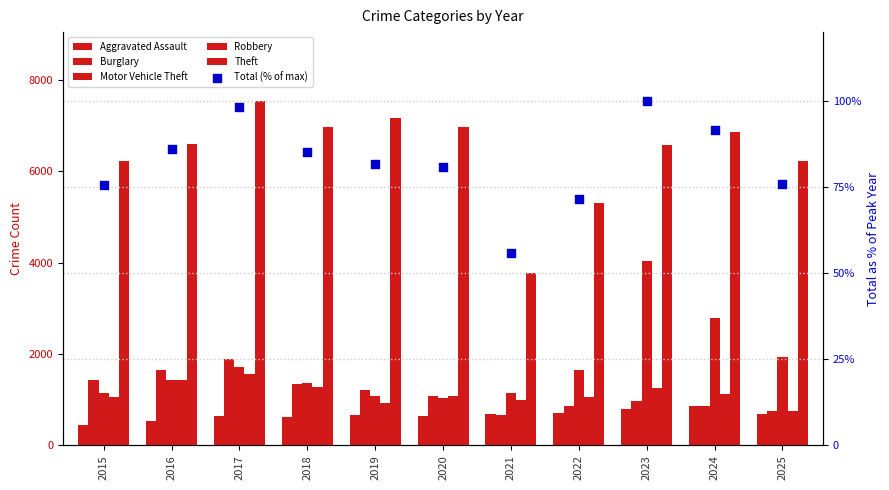

What are all the series names shown in the legend?

Aggravated Assault, Burglary, Motor Vehicle Theft, Robbery, Theft, Total (% of max)